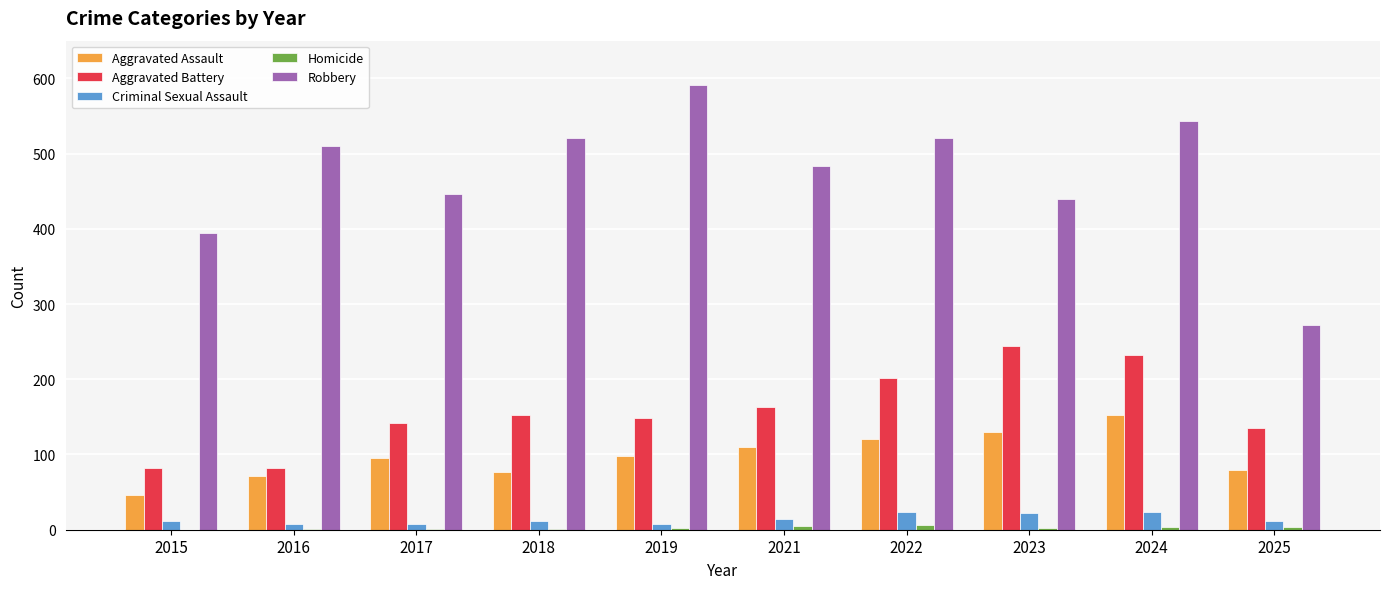

What is the total value across all series at 2025?

502